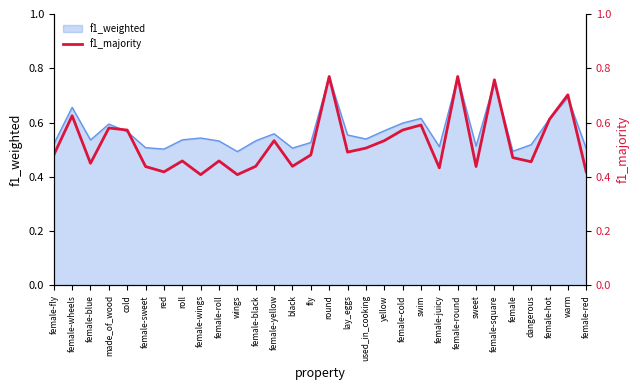

At which category does the data reach its first local peak?

female-wheels